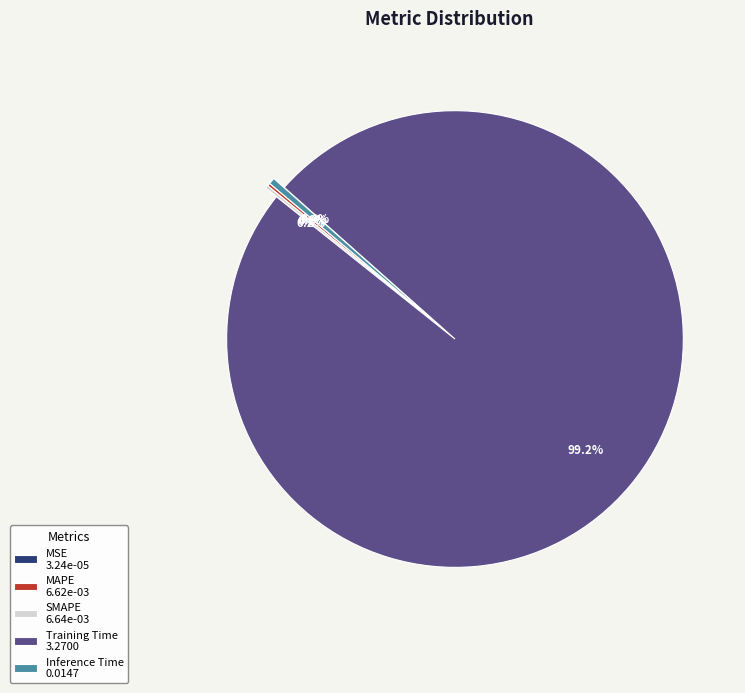

Does any single category account for the majority?

Yes